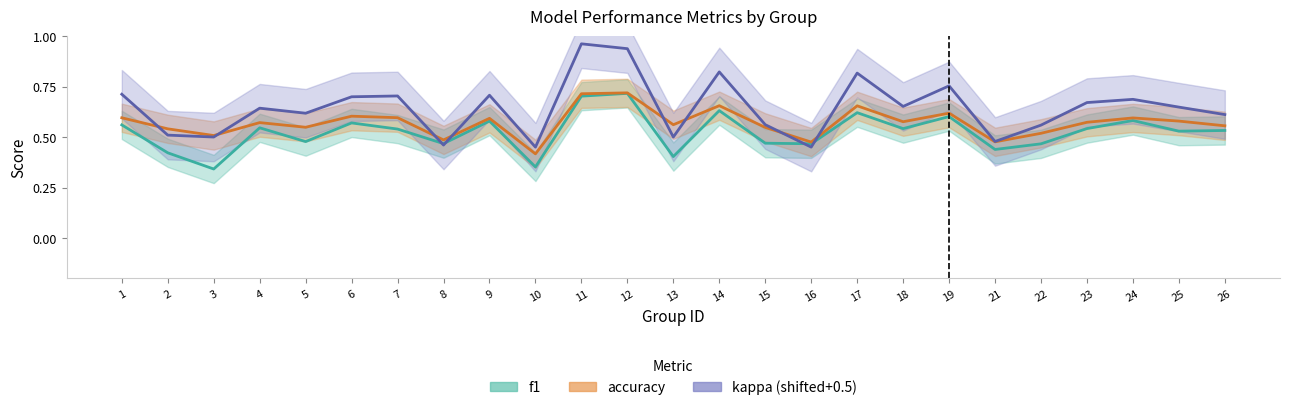

Between 1 and 9, which series saw the biggest shift?

f1